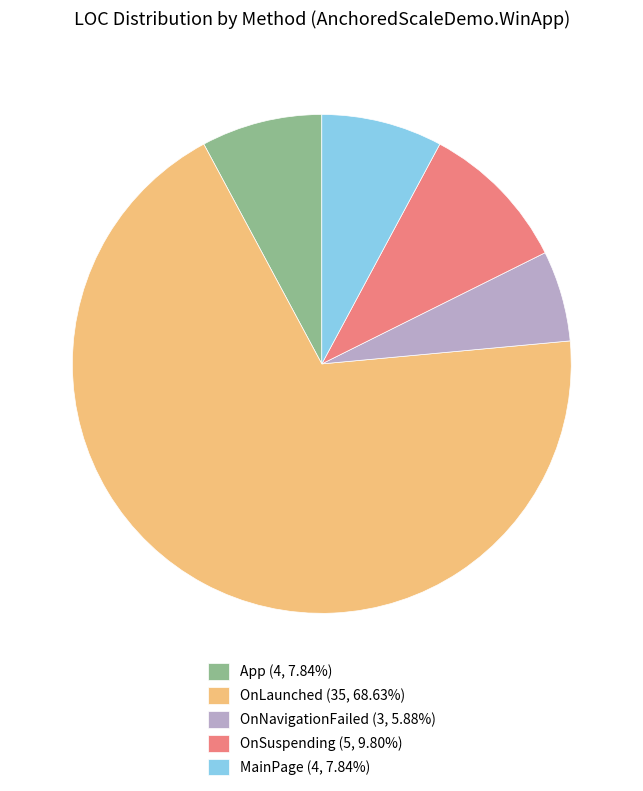

Do OnSuspending (5, 9.80%) and MainPage (4, 7.84%) together represent more than half of the pie?

No